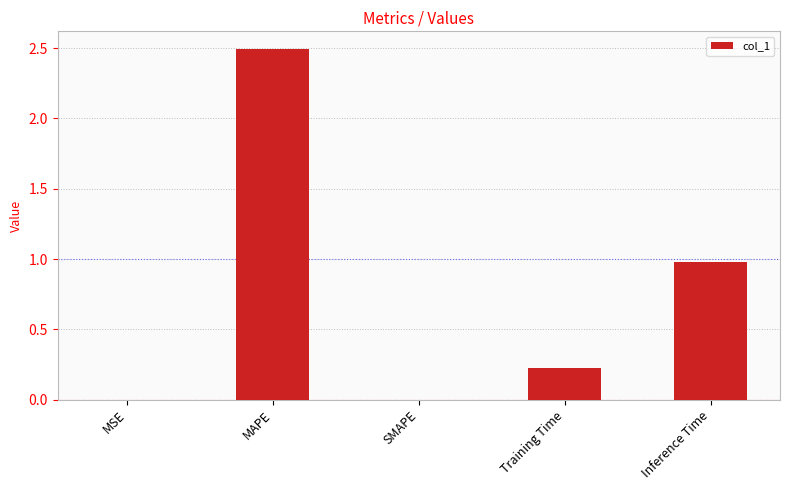

At which category does the chart reach its peak across all series?

MAPE